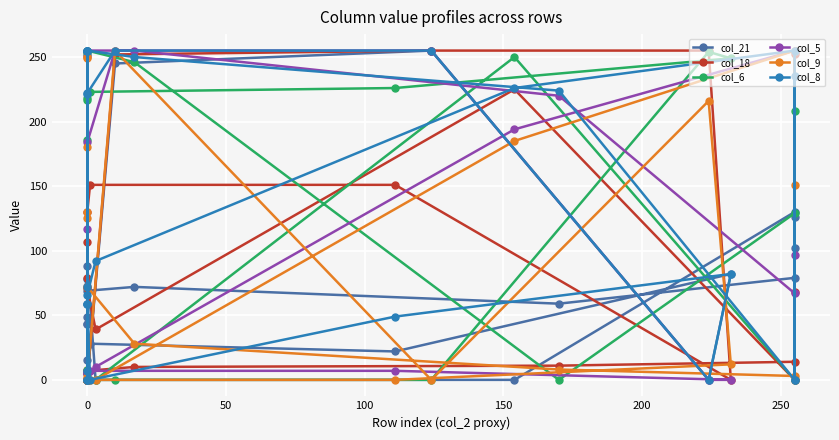

Which has a higher value, 150 or 27?

27